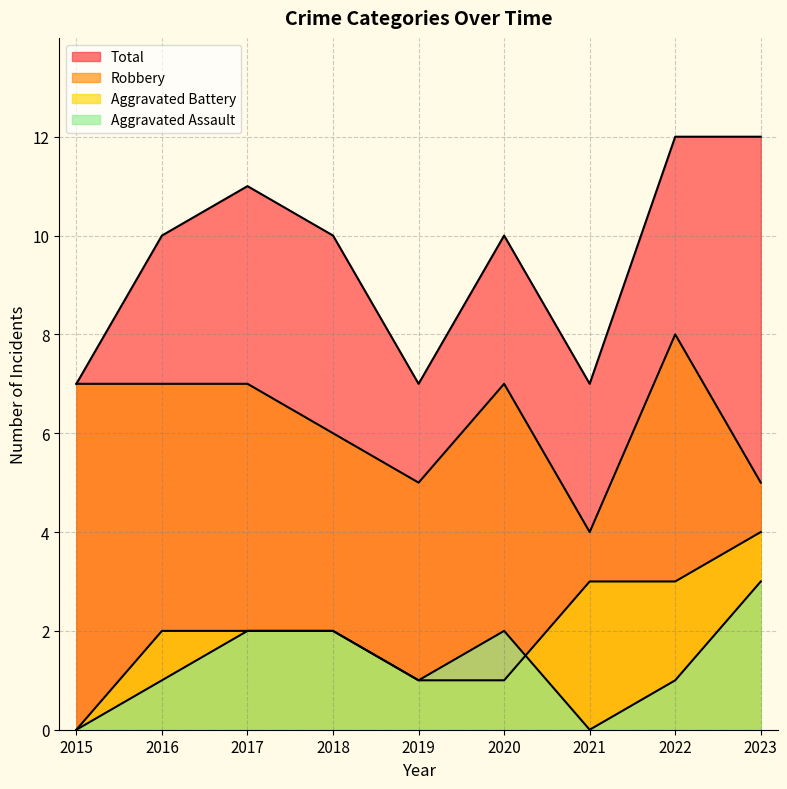

Which series changed the most between 2019 and 2020?

Total